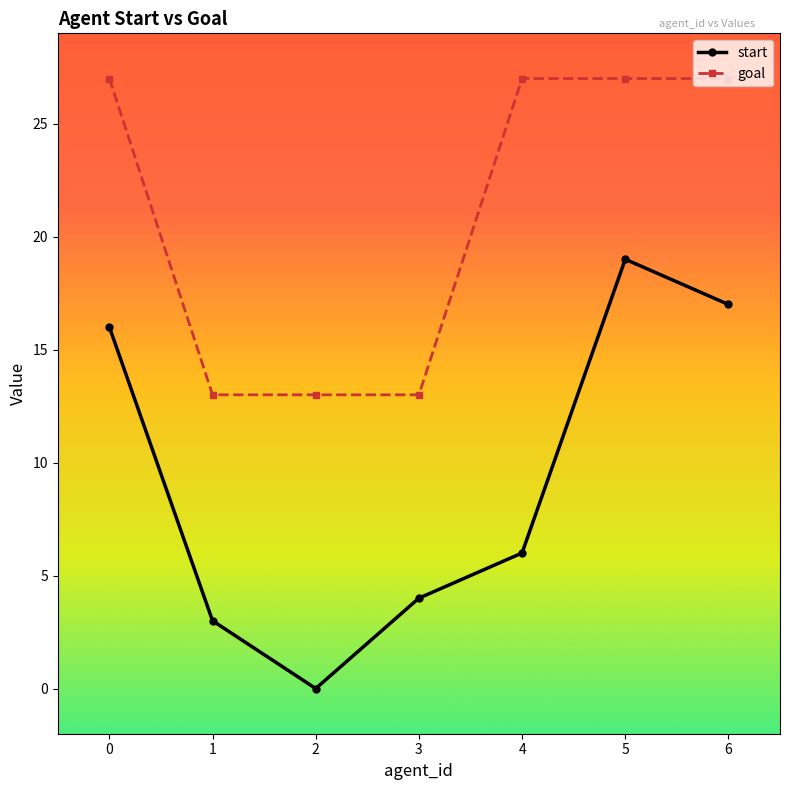

Reading left to right, list all the values displayed in this chart.

start: 16	3	0	4	6	19	17
goal: 27	13	13	13	27	27	27